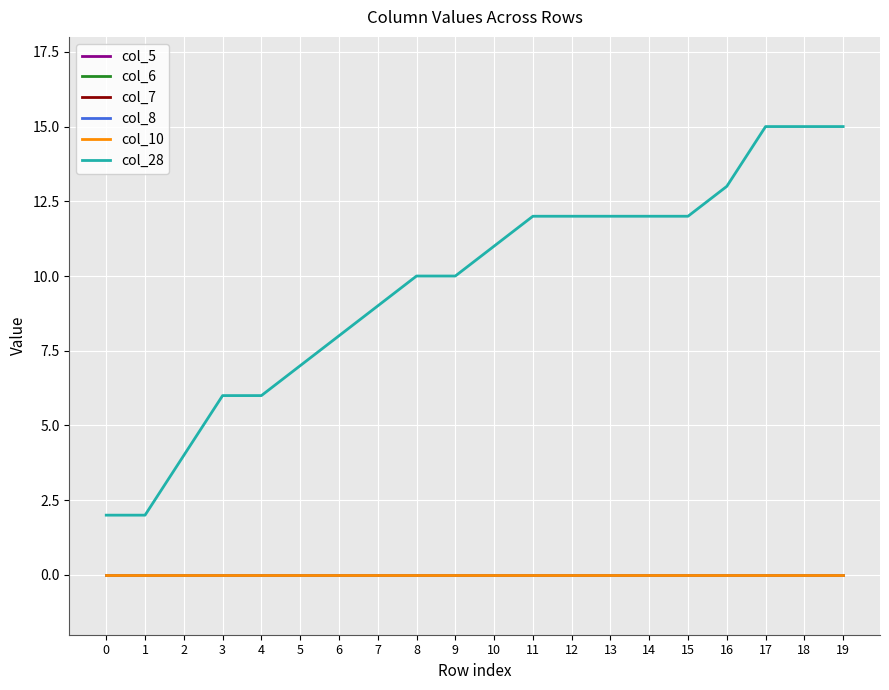

Is this an area chart (filled region under the line)?

No